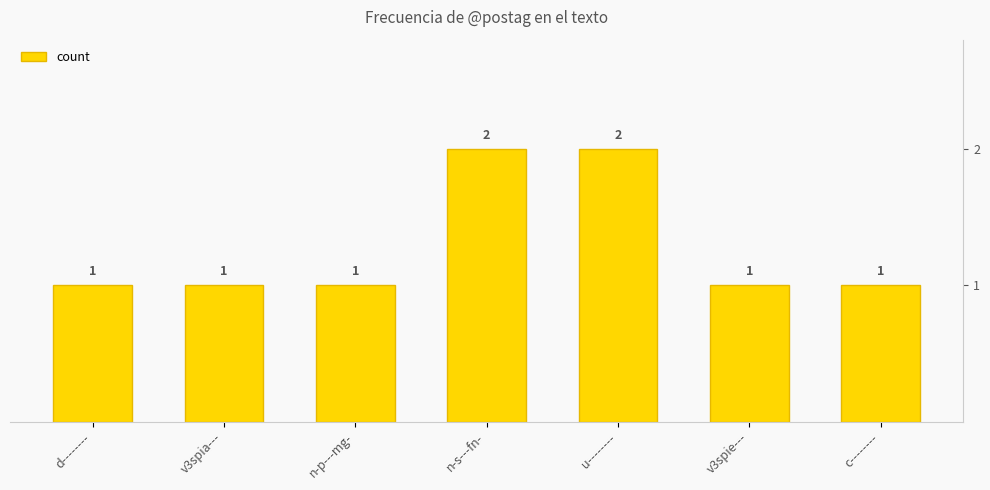

Reading left to right, what are all the values shown in this chart?

1	1	1	2	2	1	1